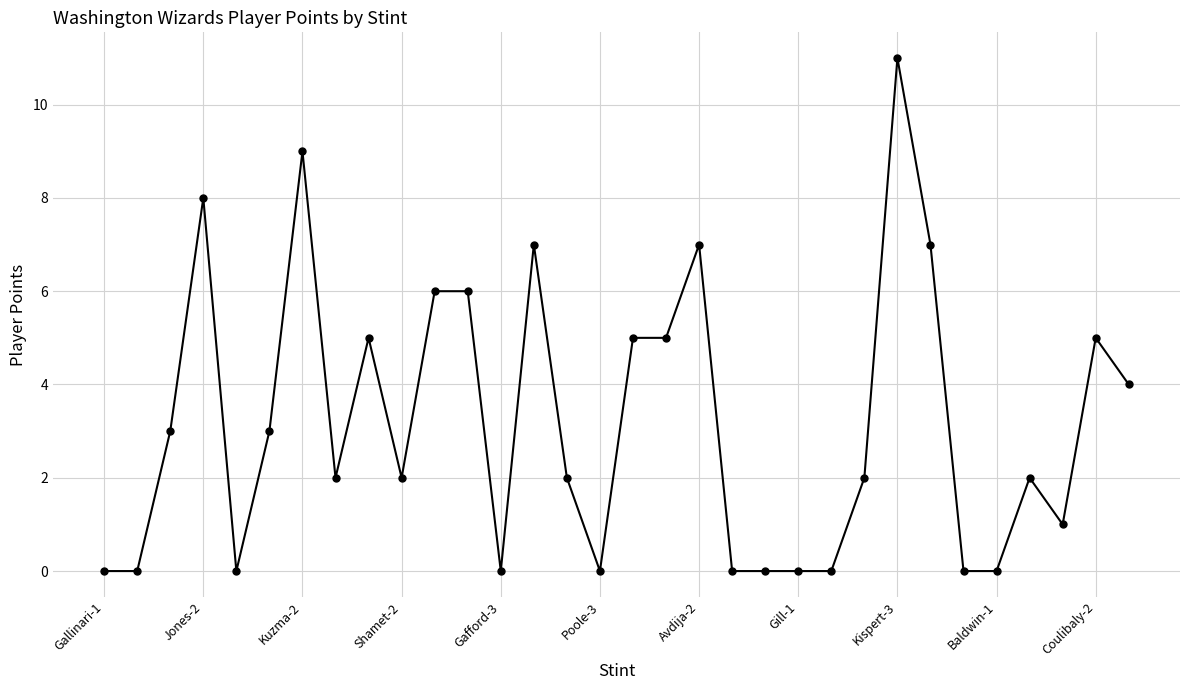

What is the difference between the maximum and minimum values?

11